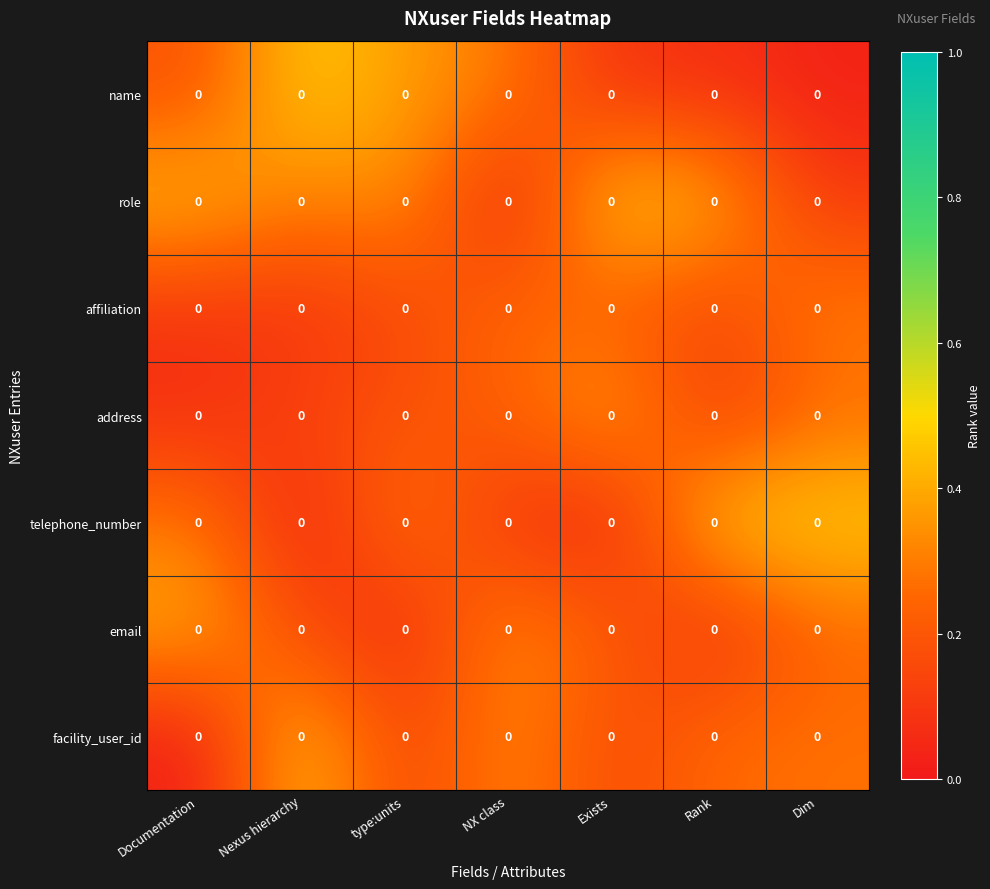

The value of address at Nexus hierarchy is 0.2. True or false?

False